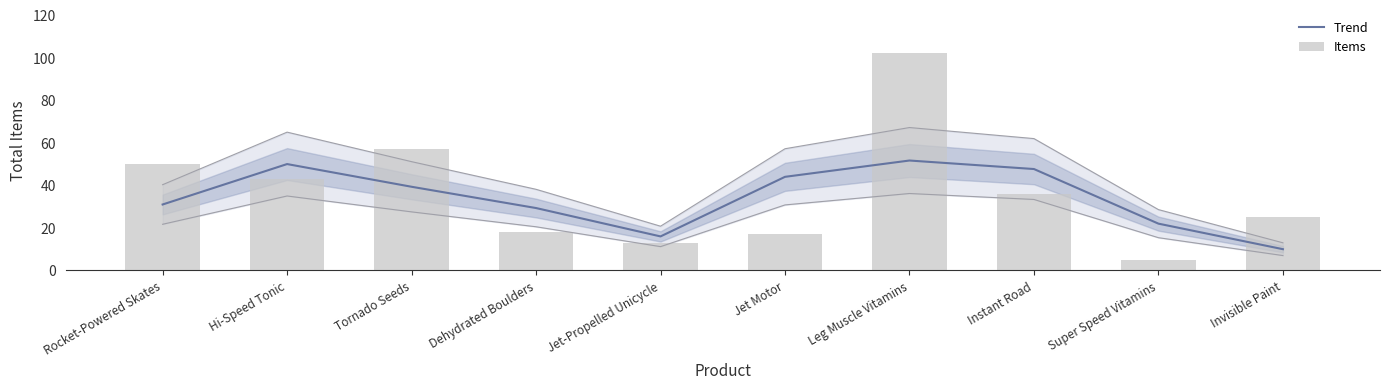

List the series in order of their peak value, lowest first.

Trend, Items